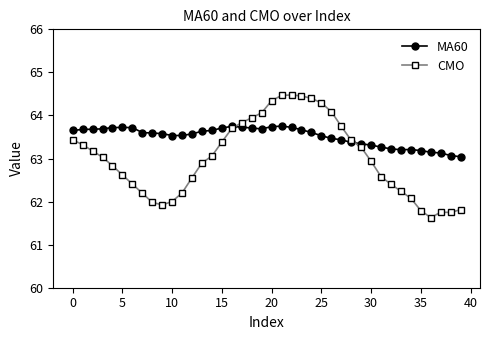

How many series are shown in this chart?

2